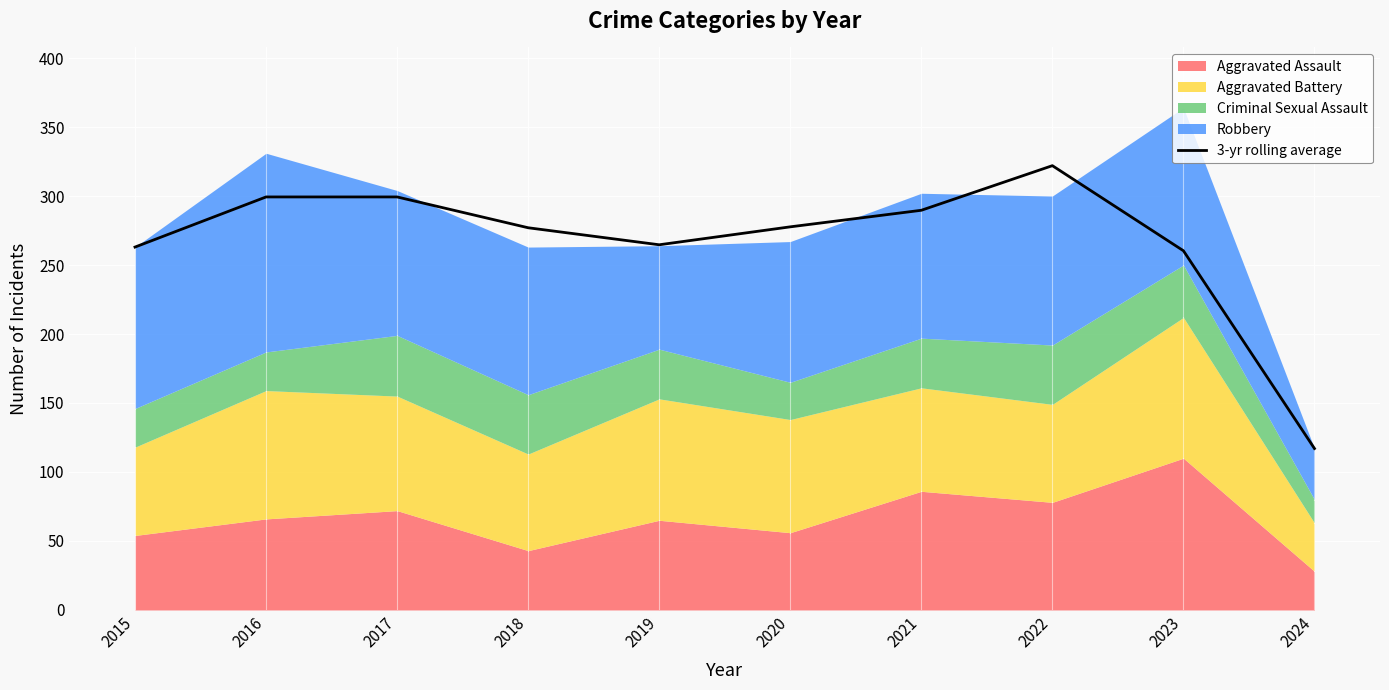

The chart shows a value of 143.9 at 2018. True or false?

False